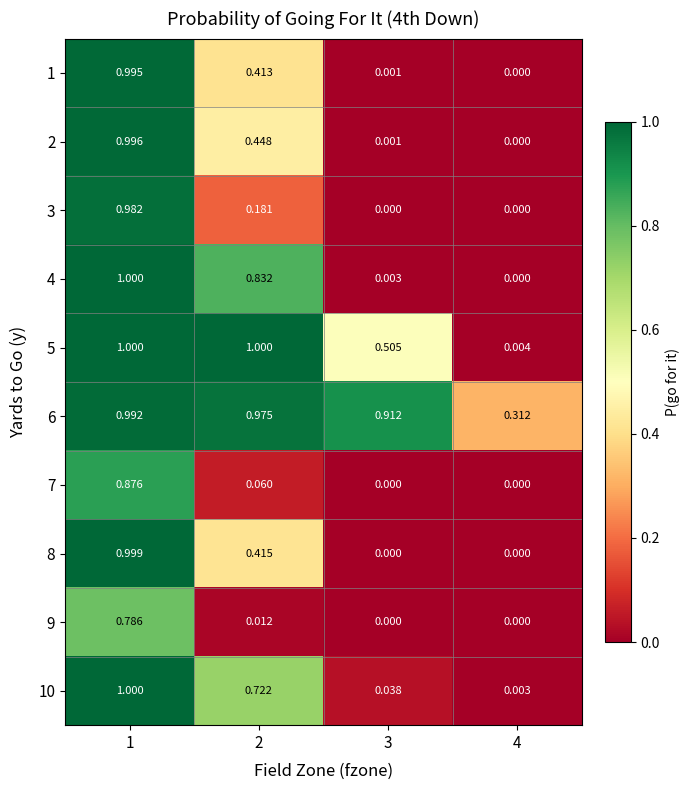

Is the value of 2 at 3 greater than the value of 10 at 3?

No